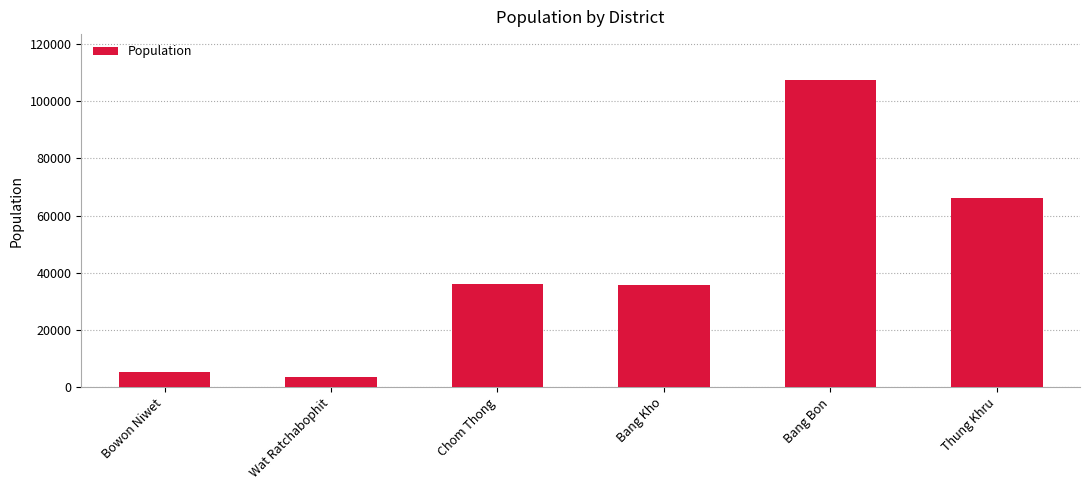

What is the label of the 6th bar from the right?

Bowon Niwet